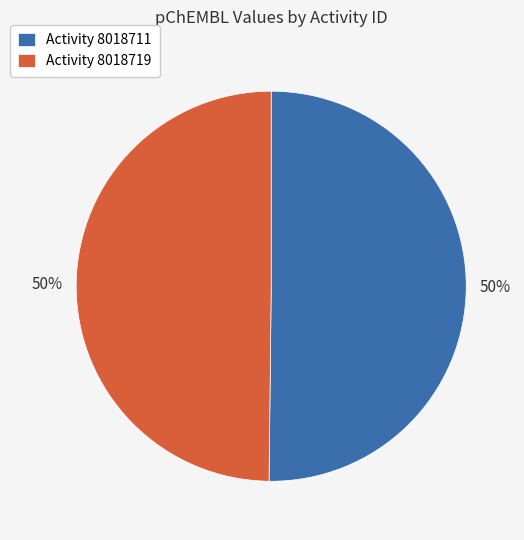

Is the sum of Activity 8018711 and Activity 8018719 greater than half?

Yes